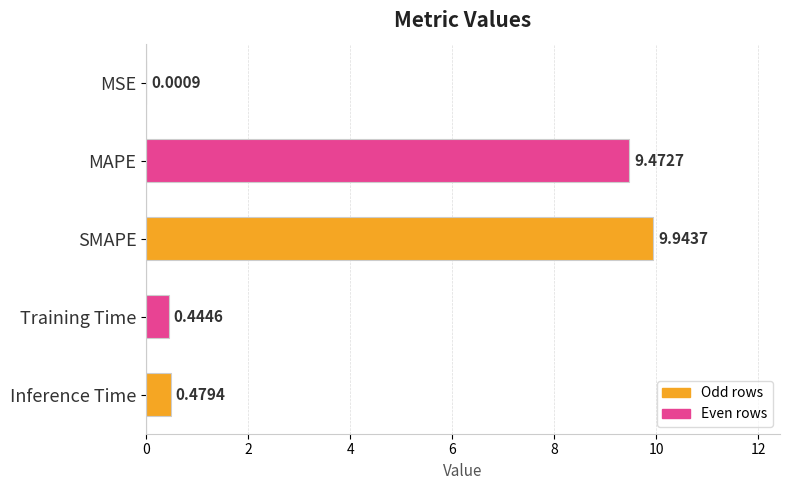

What is the greatest value displayed?

9.9